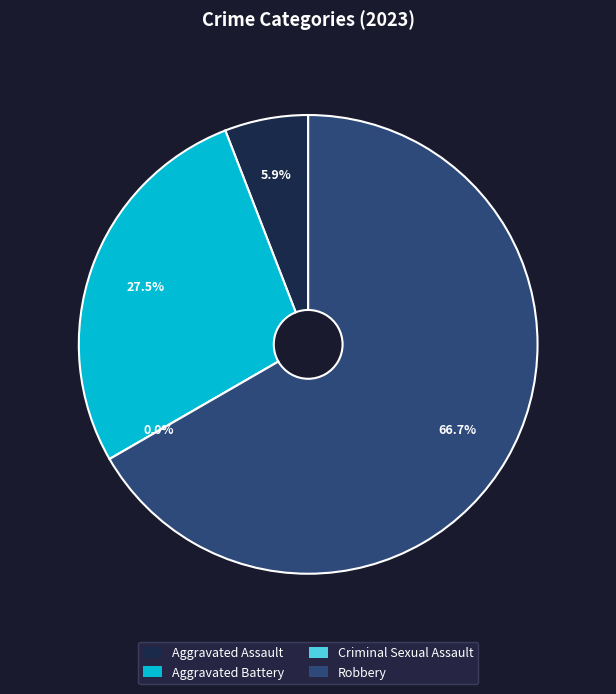

To the nearest percent, what is the difference between the largest and smallest slice percentages?

67%